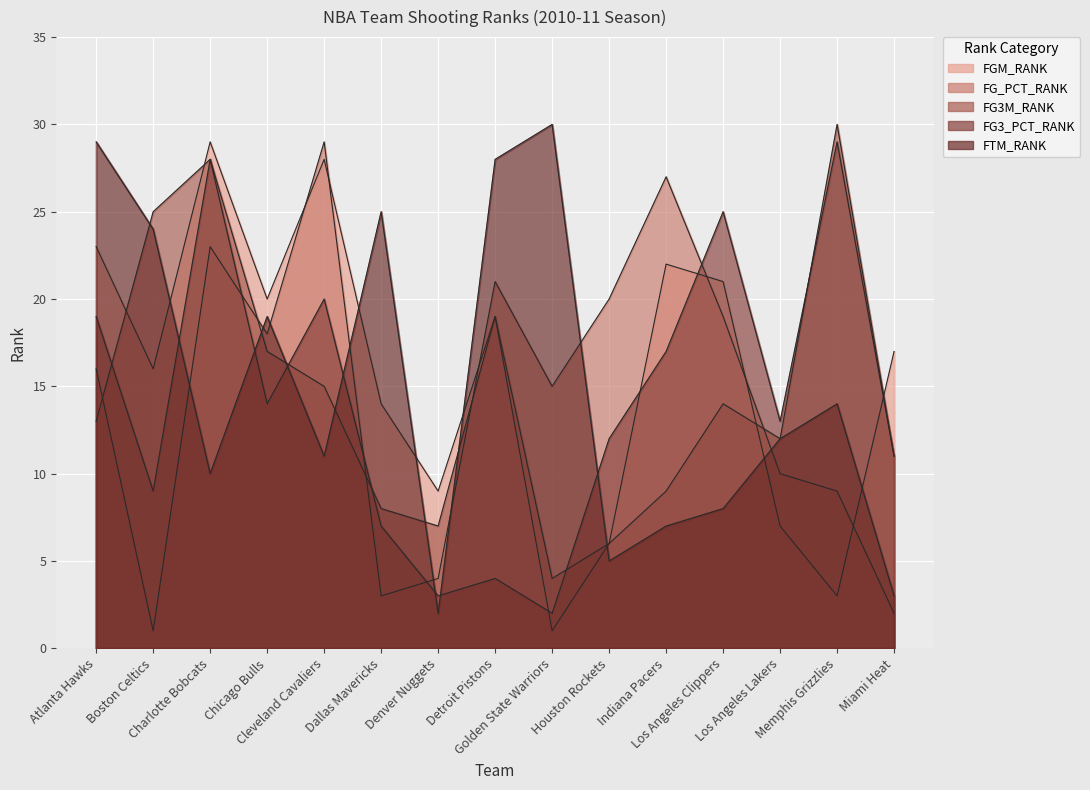

Between Denver Nuggets and Indiana Pacers, which is larger?

Indiana Pacers